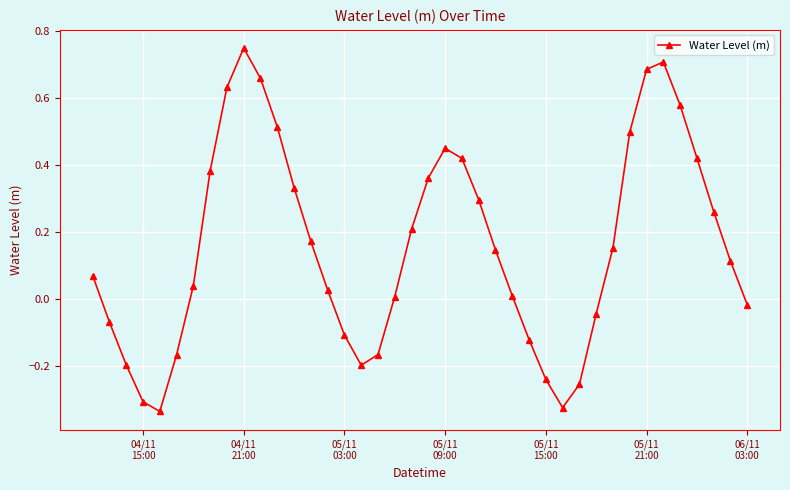

What is the difference between the maximum and second lowest values?

1.1